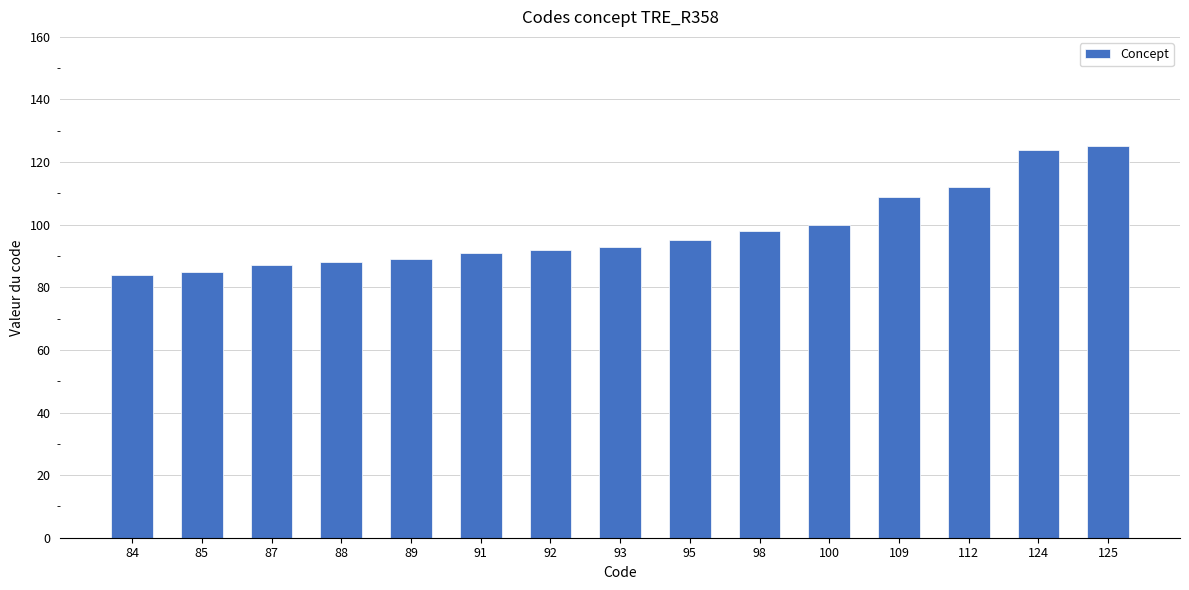

Reading left to right, extract all data points from this chart.

84	85	87	88	89	91	92	93	95	98	100	109	112	124	125